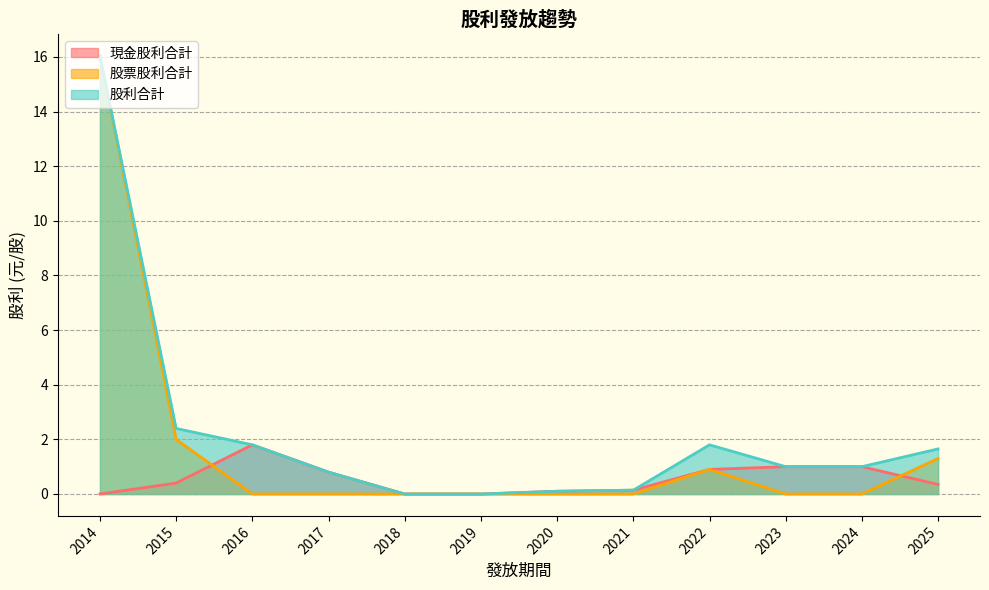

What is the difference between the 股利合計 values at 2014 and 2018?

16.0